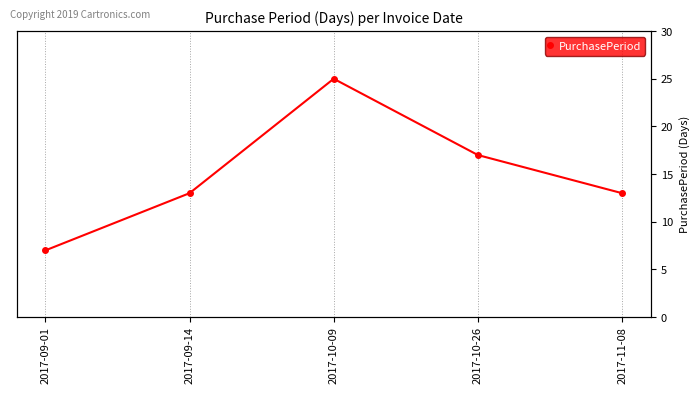

Count the number of values greater than 13.

2